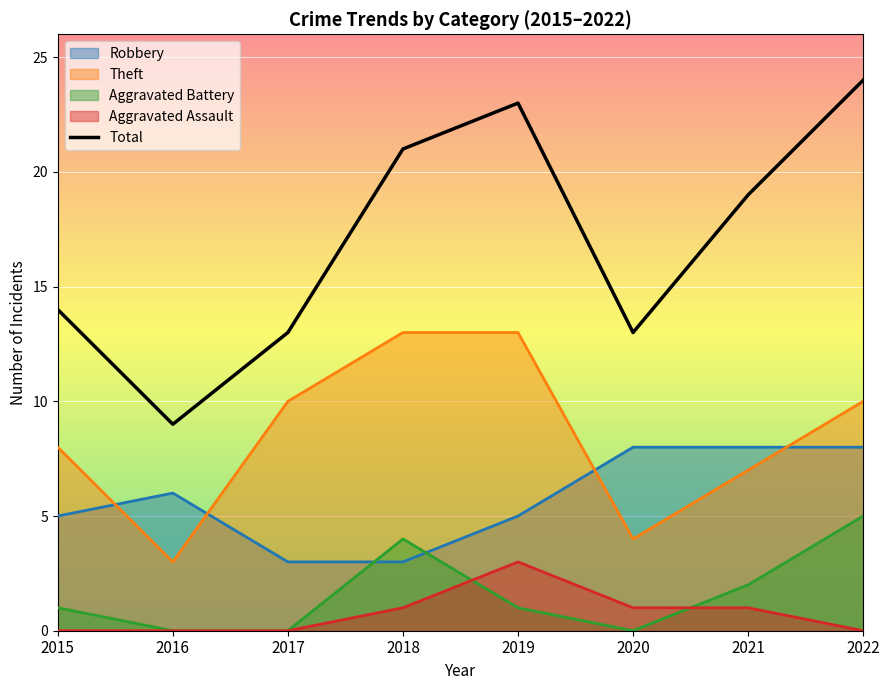

At which category does Aggravated Battery reach its first local peak?

2018